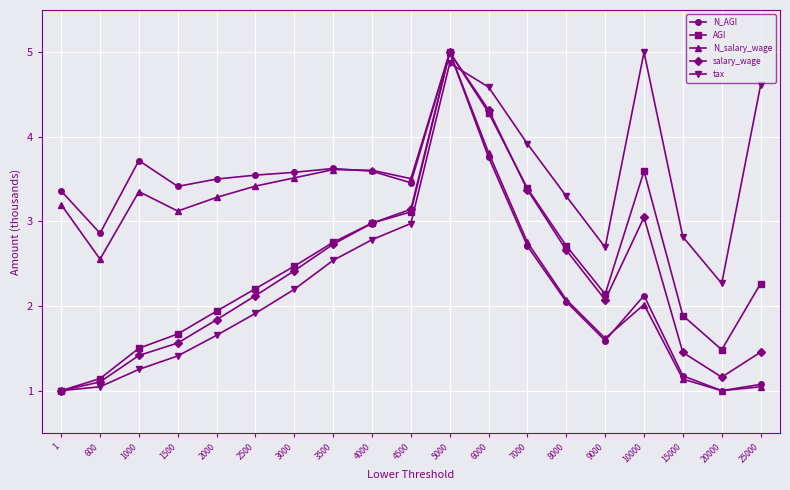

Reading right to left, extract all data points from this chart.

N_AGI: 25000=1.1	20000=1.0	15000=1.2	10000=2.1	9000=1.6	8000=2.1	7000=2.7	6000=3.8	5000=5.0	4500=3.5	4000=3.6	3500=3.6	3000=3.6	2500=3.5	2000=3.5	1500=3.4	1000=3.7	600=2.9	1=3.4
AGI: 25000=2.3	20000=1.5	15000=1.9	10000=3.6	9000=2.1	8000=2.7	7000=3.4	6000=4.3	5000=5.0	4500=3.1	4000=3.0	3500=2.8	3000=2.5	2500=2.2	2000=1.9	1500=1.7	1000=1.5	600=1.1	1=1.0
N_salary_wage: 25000=1.0	20000=1.0	15000=1.1	10000=2.0	9000=1.6	8000=2.1	7000=2.8	6000=3.8	5000=5.0	4500=3.5	4000=3.6	3500=3.6	3000=3.5	2500=3.4	2000=3.3	1500=3.1	1000=3.4	600=2.6	1=3.2
salary_wage: 25000=1.5	20000=1.2	15000=1.5	10000=3.0	9000=2.1	8000=2.7	7000=3.4	6000=4.3	5000=5.0	4500=3.1	4000=3.0	3500=2.7	3000=2.4	2500=2.1	2000=1.8	1500=1.6	1000=1.4	600=1.1	1=1.0
tax: 25000=4.6	20000=2.3	15000=2.8	10000=5.0	9000=2.7	8000=3.3	7000=3.9	6000=4.6	5000=4.9	4500=3.0	4000=2.8	3500=2.5	3000=2.2	2500=1.9	2000=1.7	1500=1.4	1000=1.3	600=1.0	1=1.0